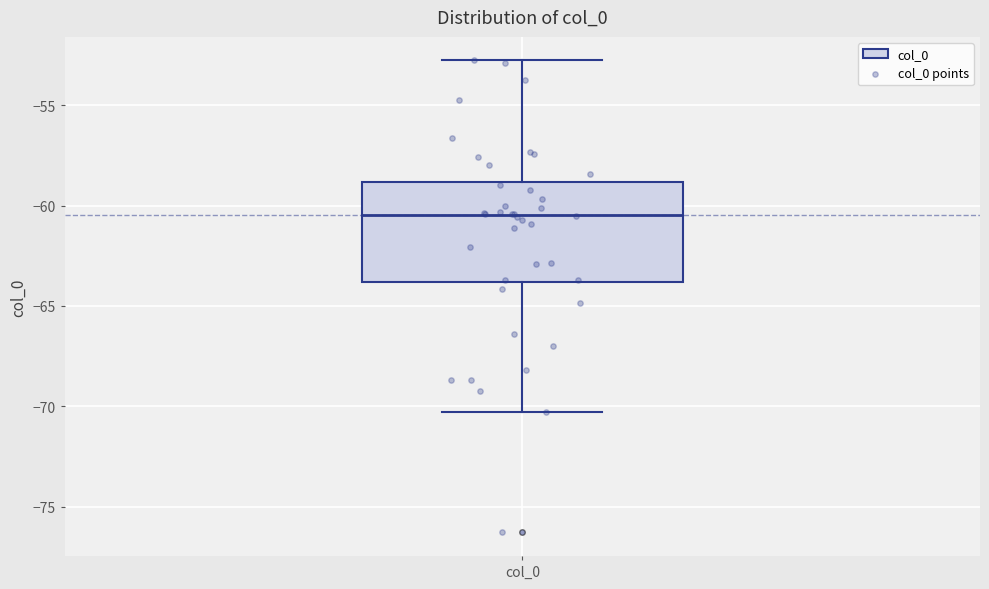

Read this box plot against the y-axis: the position of the median line, the range covered by the box, and the ends of both whiskers. The values are not printed on the chart, so give them approximately, as read against the axis.

median -60.5, box -64.0 to -59.0, whiskers -70.5 to -53.0